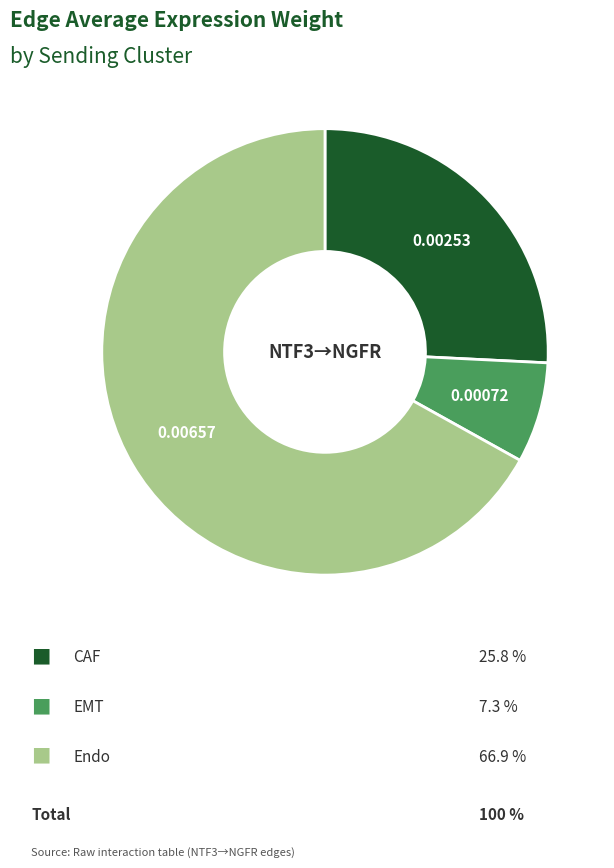

Is there any slice that represents more than half of the pie?

Yes